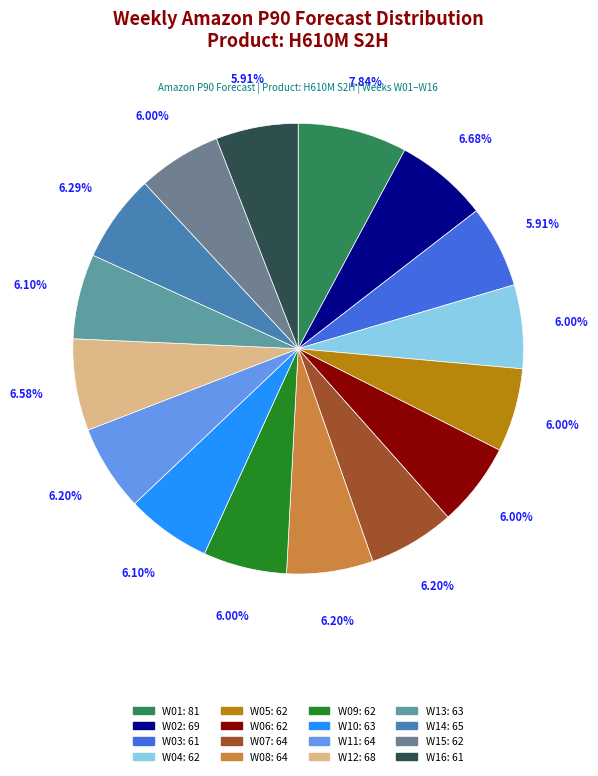

Does W06 account for over 50% of the chart?

No